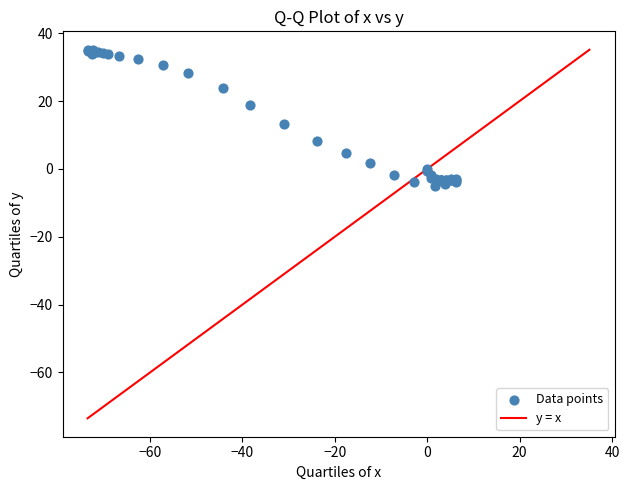

What Y value in the scatter plot is closest to 15?

13.1